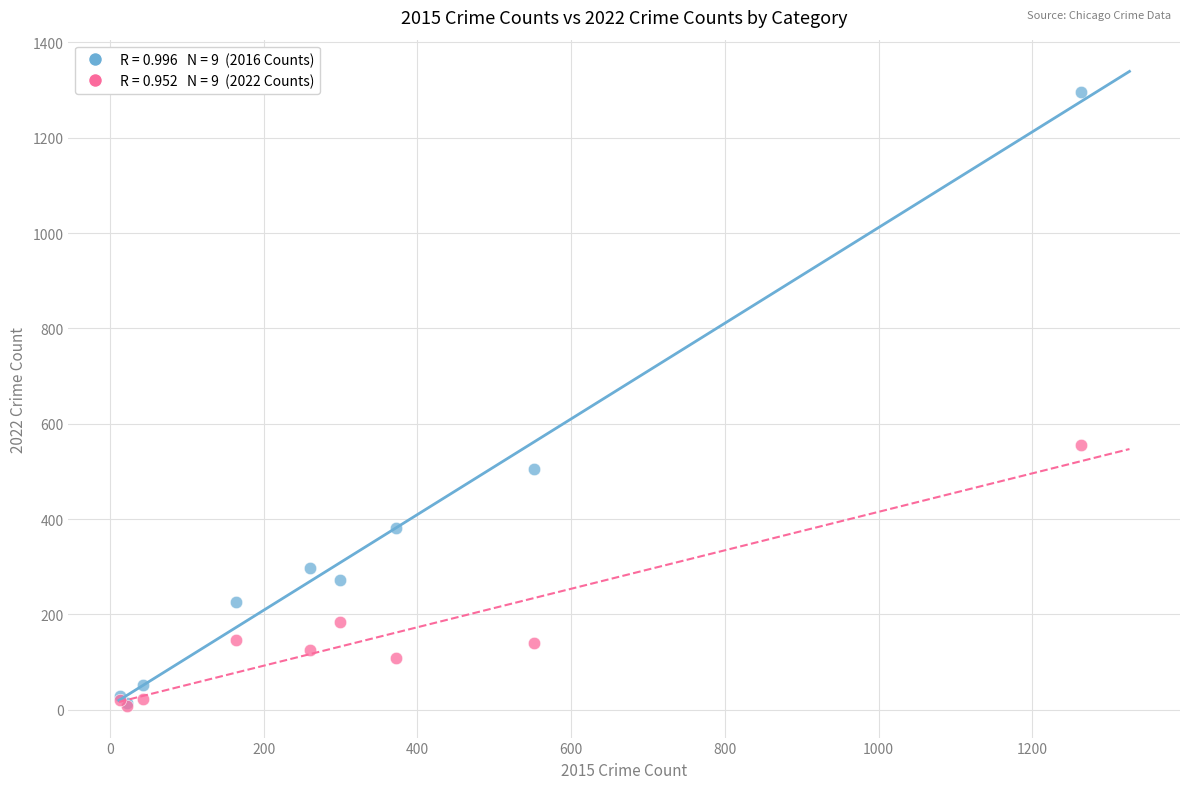

Across all series, what Y value is closest to 652?

556